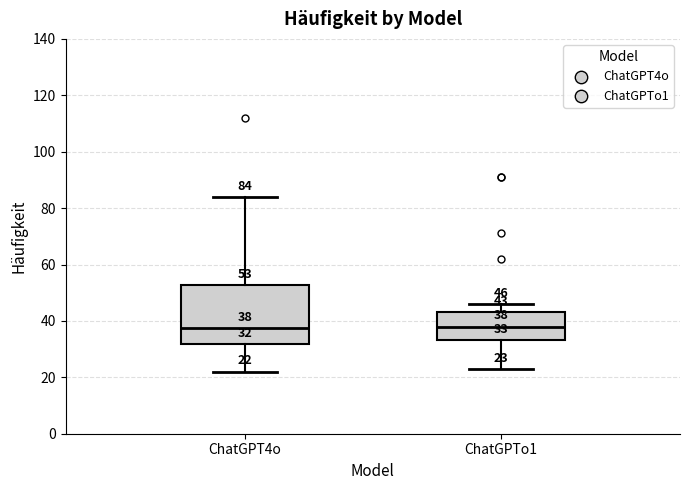

Comparing the boxes themselves (not the whiskers), which one is the tallest?

ChatGPT4o